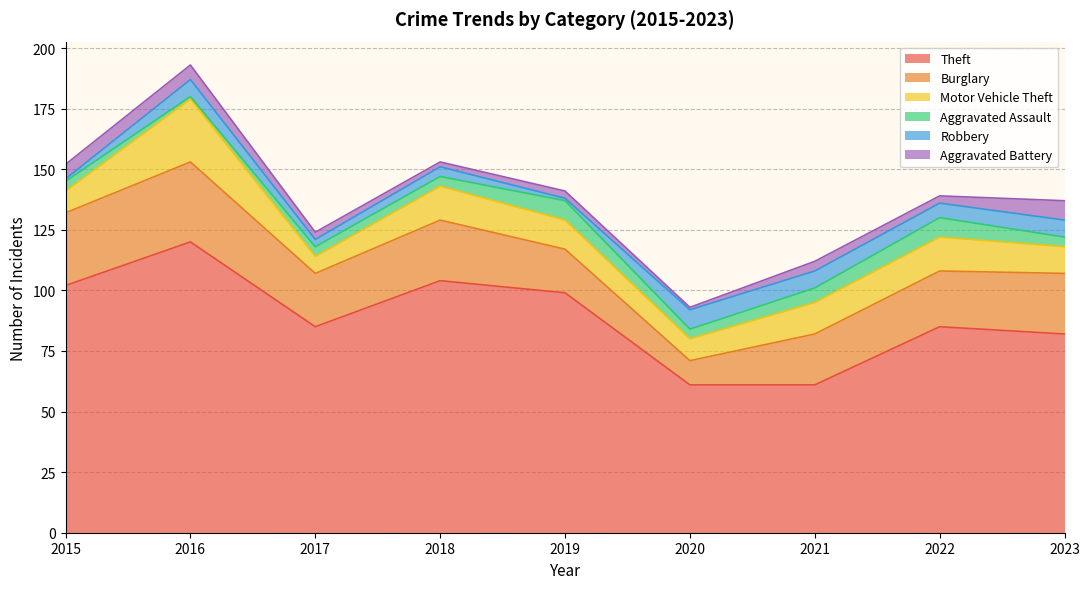

What is the difference between the Aggravated Assault values at 2020 and 2019?

4